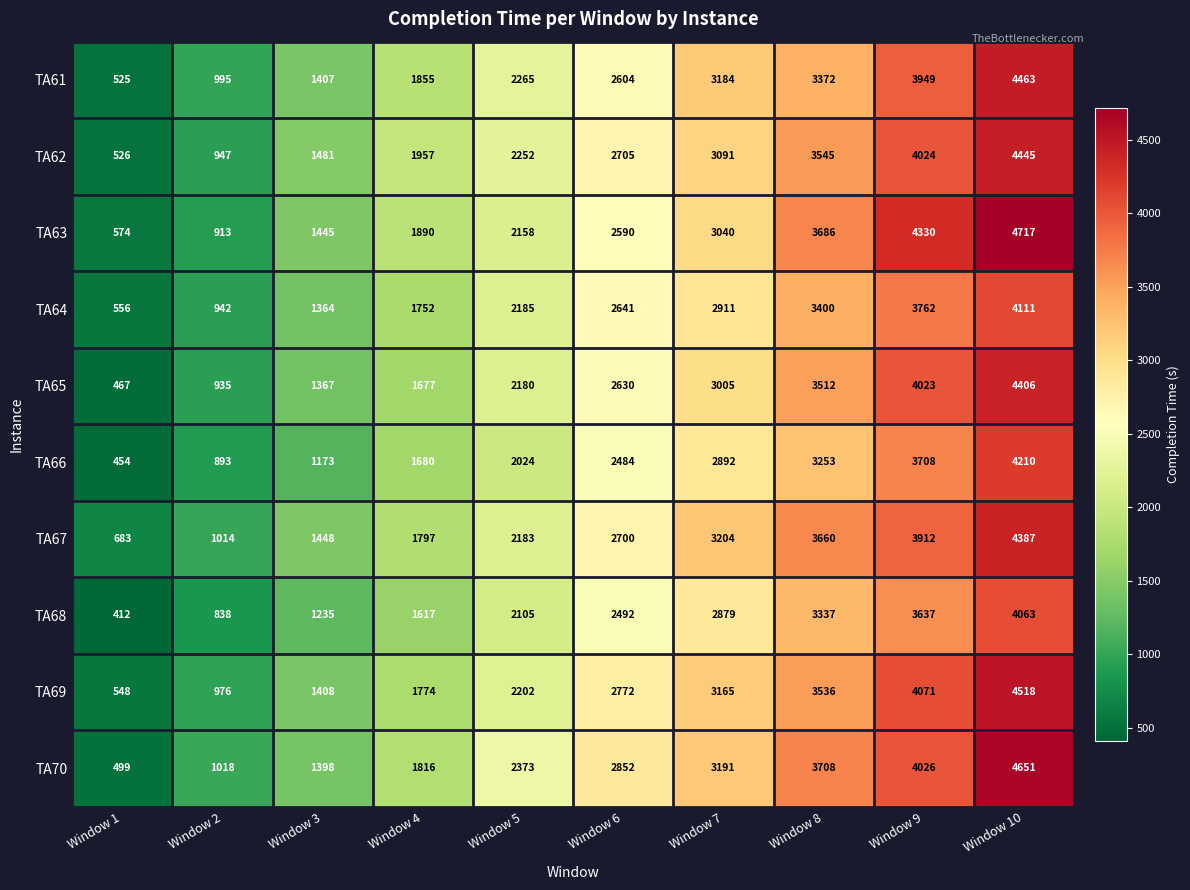

Between Window 6 and Window 7, which series saw the biggest shift?

TA61